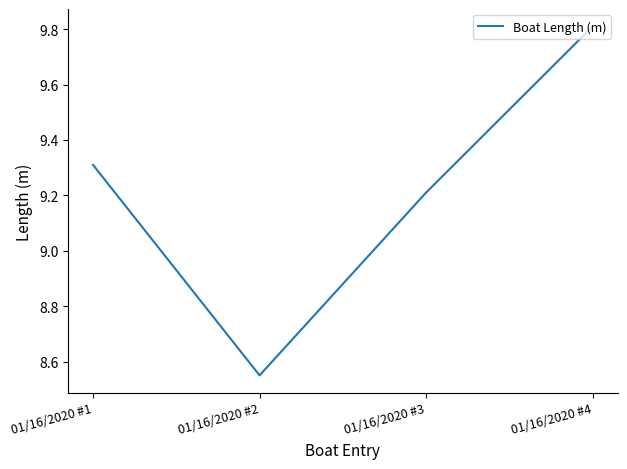

The value at 01/16/2020 #2 is 13.1. True or false?

False